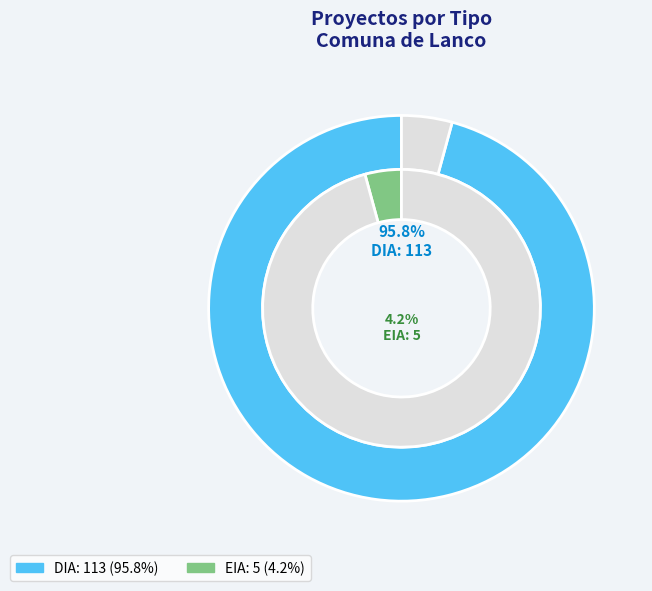

What is the change in value from DIA to EIA?

-108